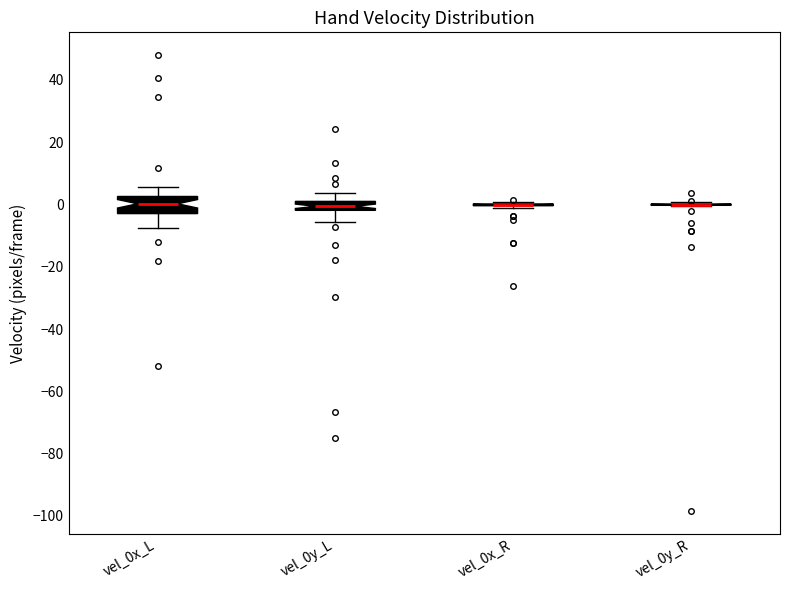

Which box is the tallest, from its lower edge to its upper edge?

vel_0x_L